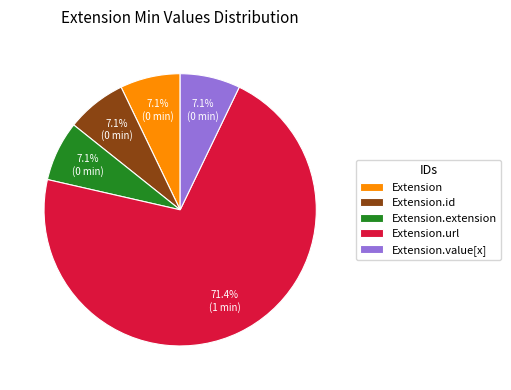

What is the ratio of the value at Extension.extension to the value at Extension.id?

1.0